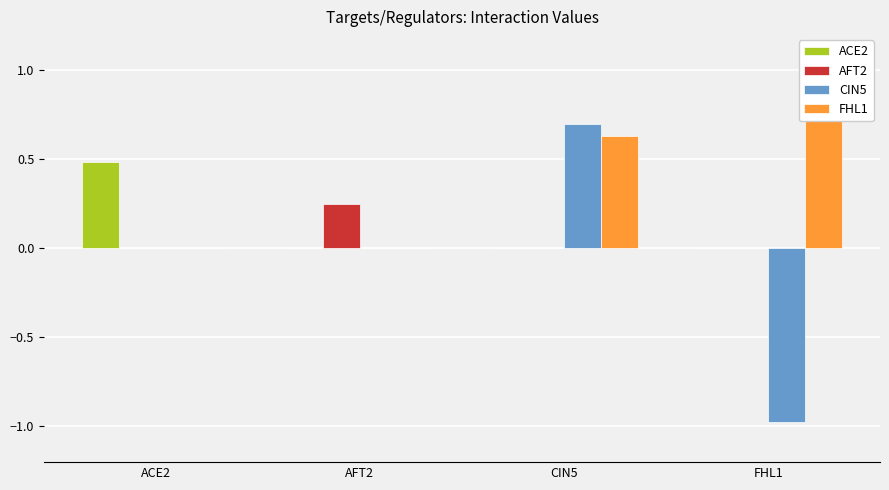

Are the bars grouped side by side (vs. stacked)?

Yes